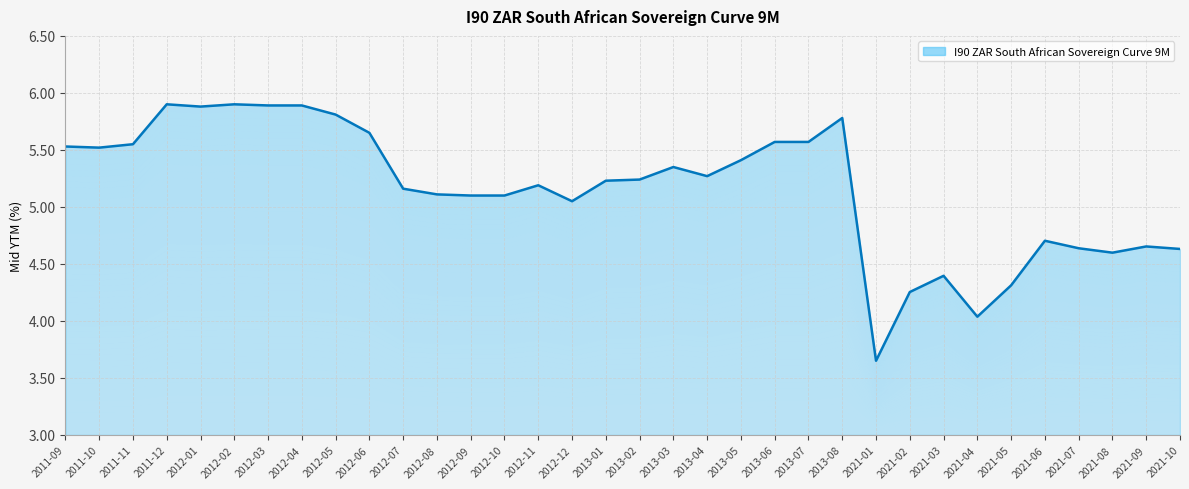

What is the difference between the maximum and second lowest values?

1.9